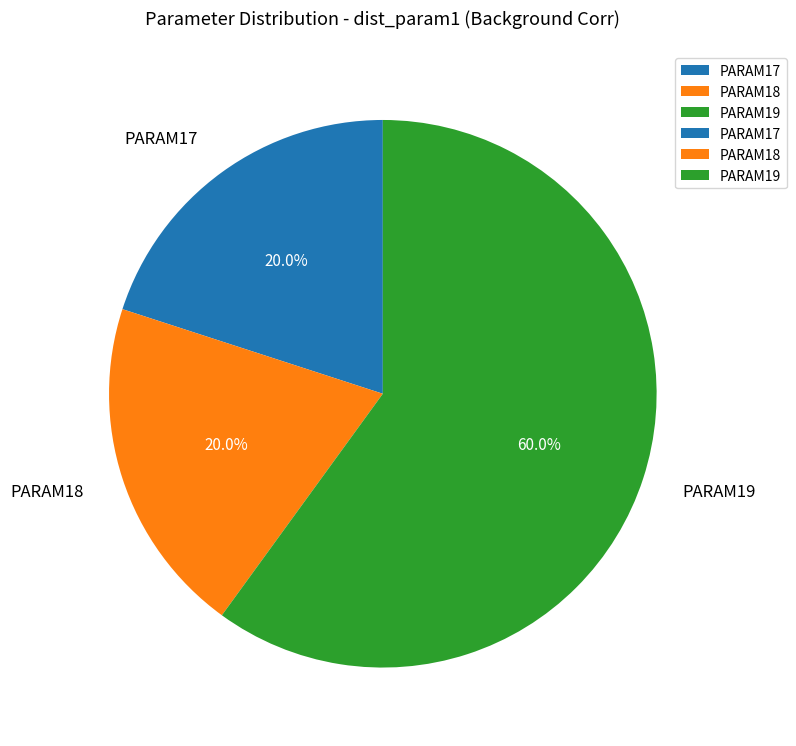

To the nearest percent, what is the difference between the largest and smallest slice percentages?

40%